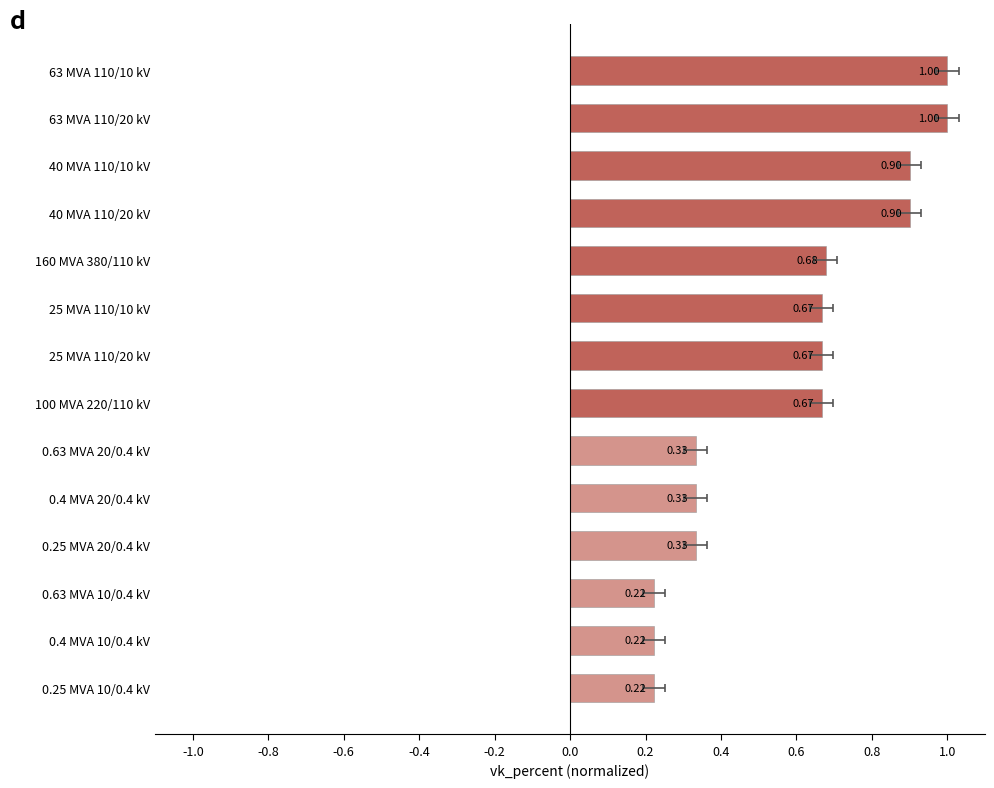

Reading left to right, list all the values displayed in this chart.

0.2	0.2	0.2	0.3	0.3	0.3	0.7	0.7	0.7	0.7	0.9	0.9	1.0	1.0